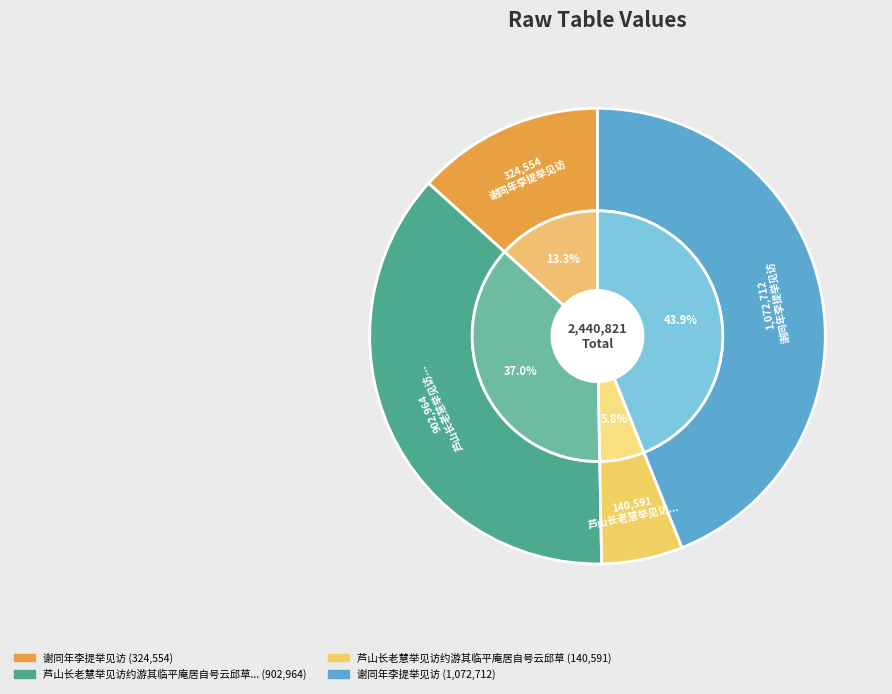

How many segments does this pie chart have?

4